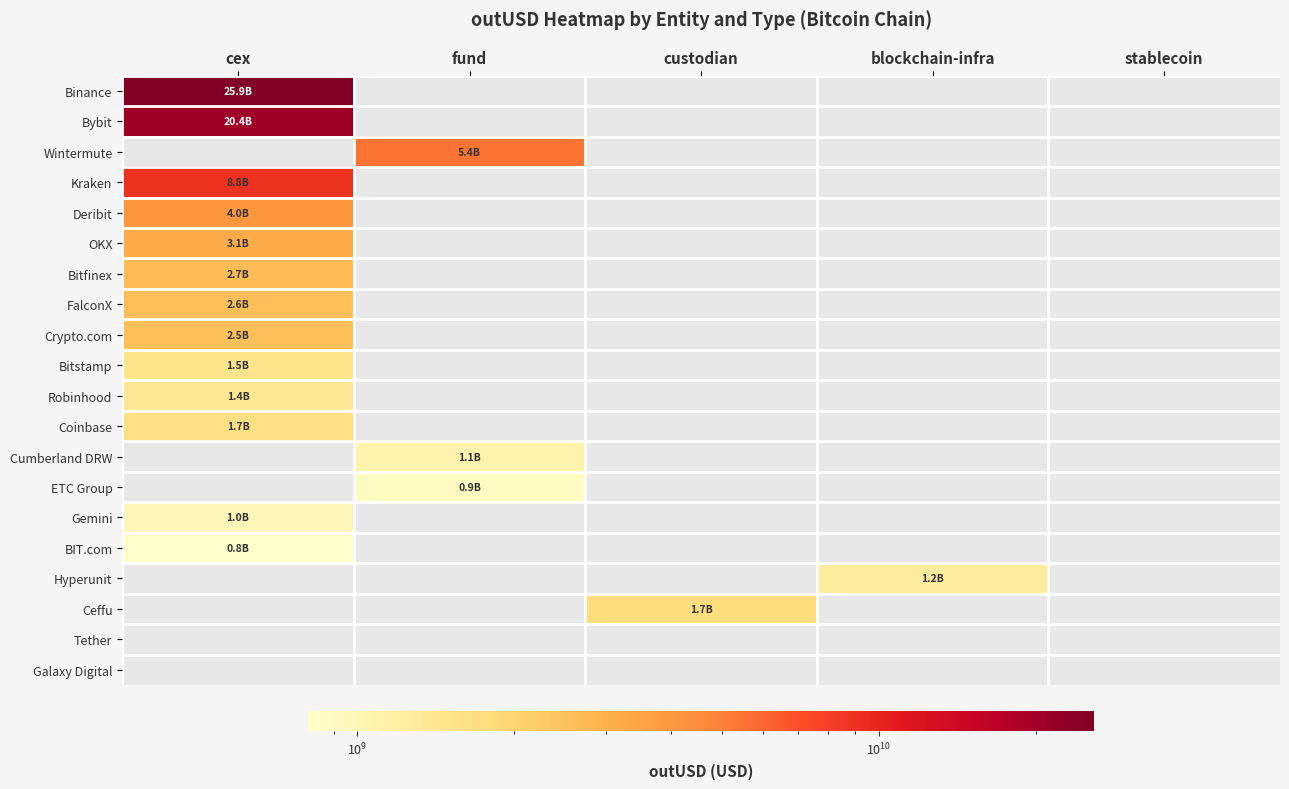

At how many categories does at least one series exceed 16616138542?

1